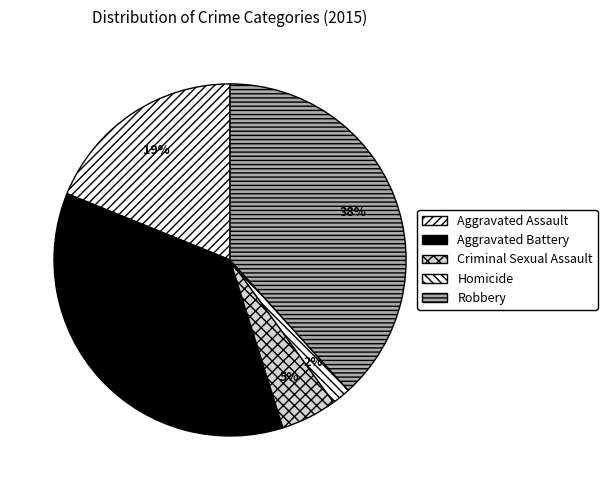

To the nearest percent, what is the combined percentage of Aggravated Battery and Robbery?

74%